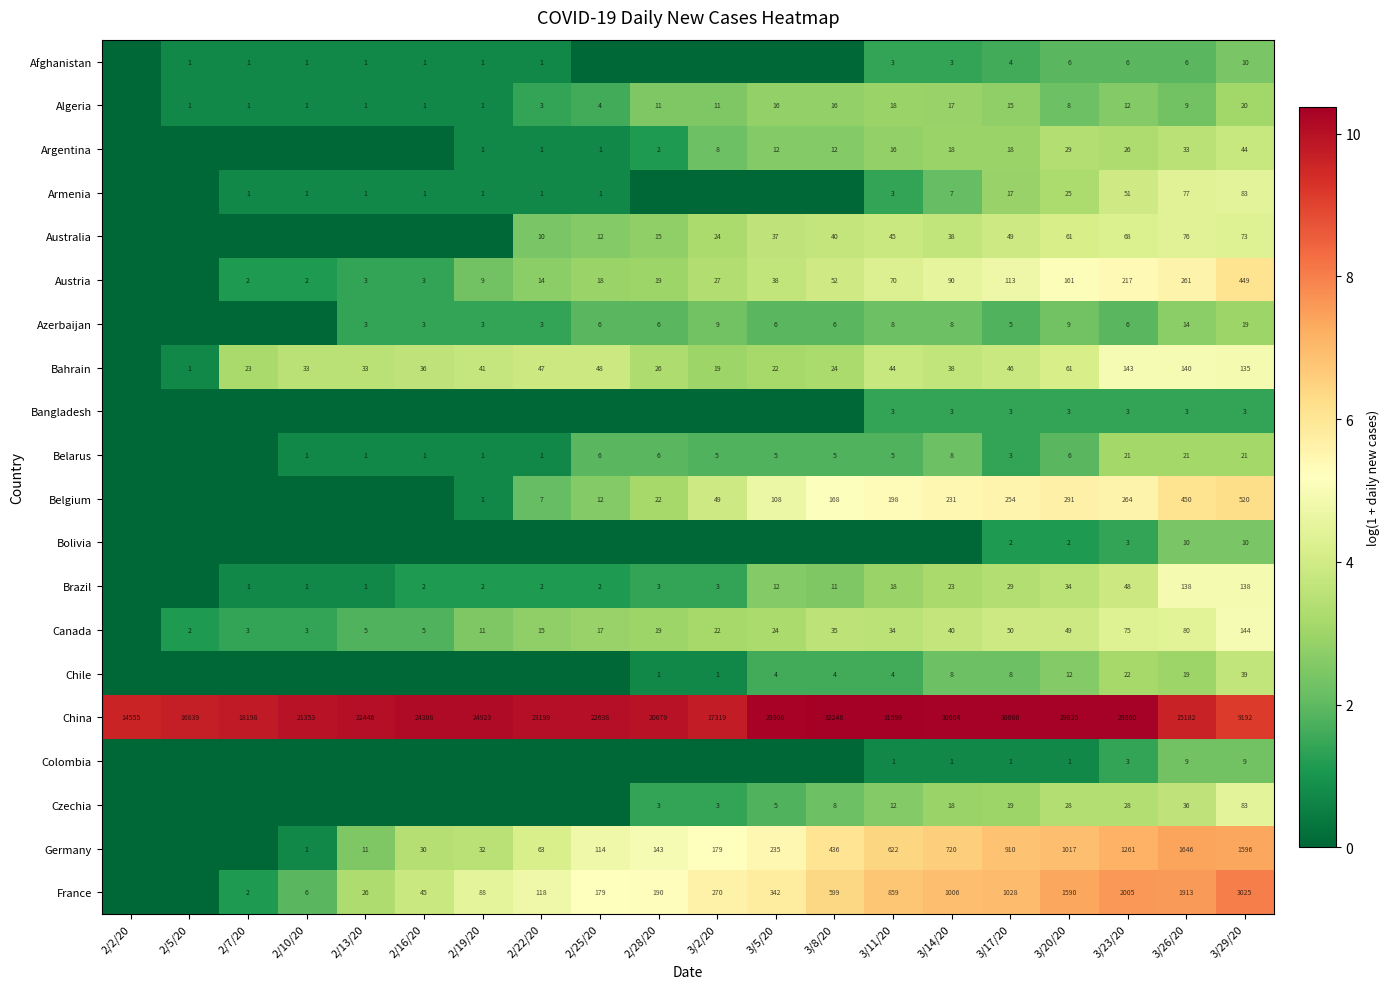

The value of Chile at 2/28/20 is 1. True or false?

True